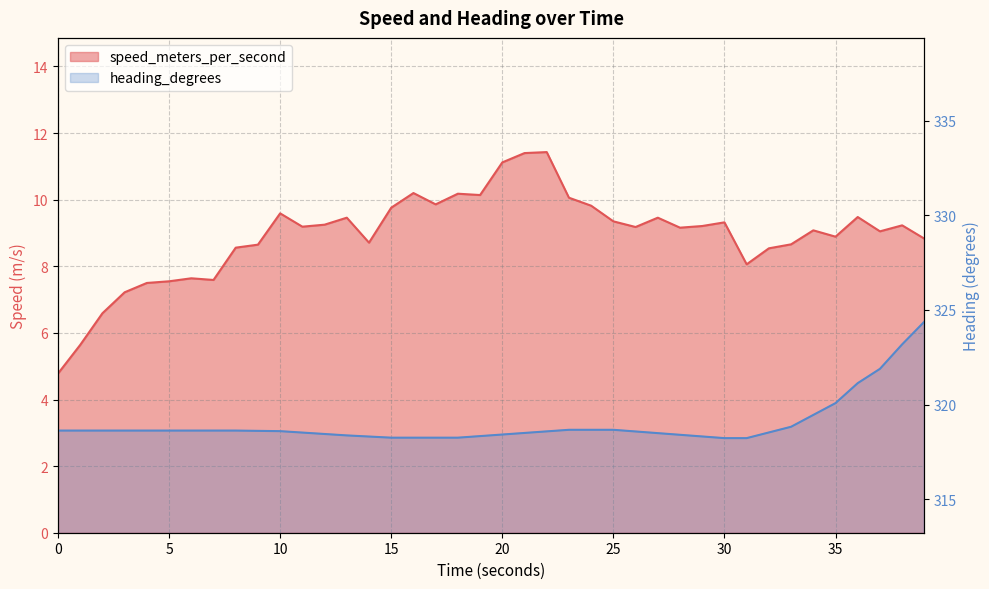

The value of heading_degrees at 37.999934435 is 448.7. True or false?

False